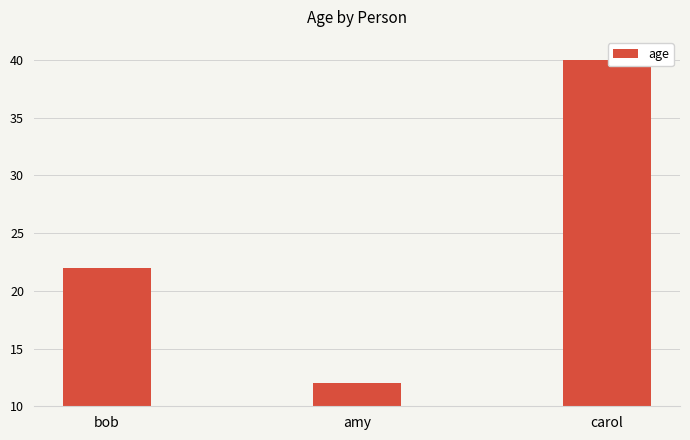

What is the label of the 2nd bar from the left?

amy